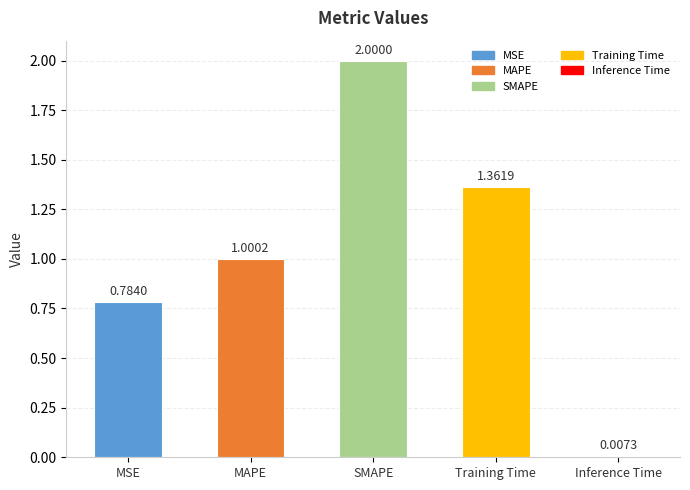

Does the chart contain stacked bars?

No